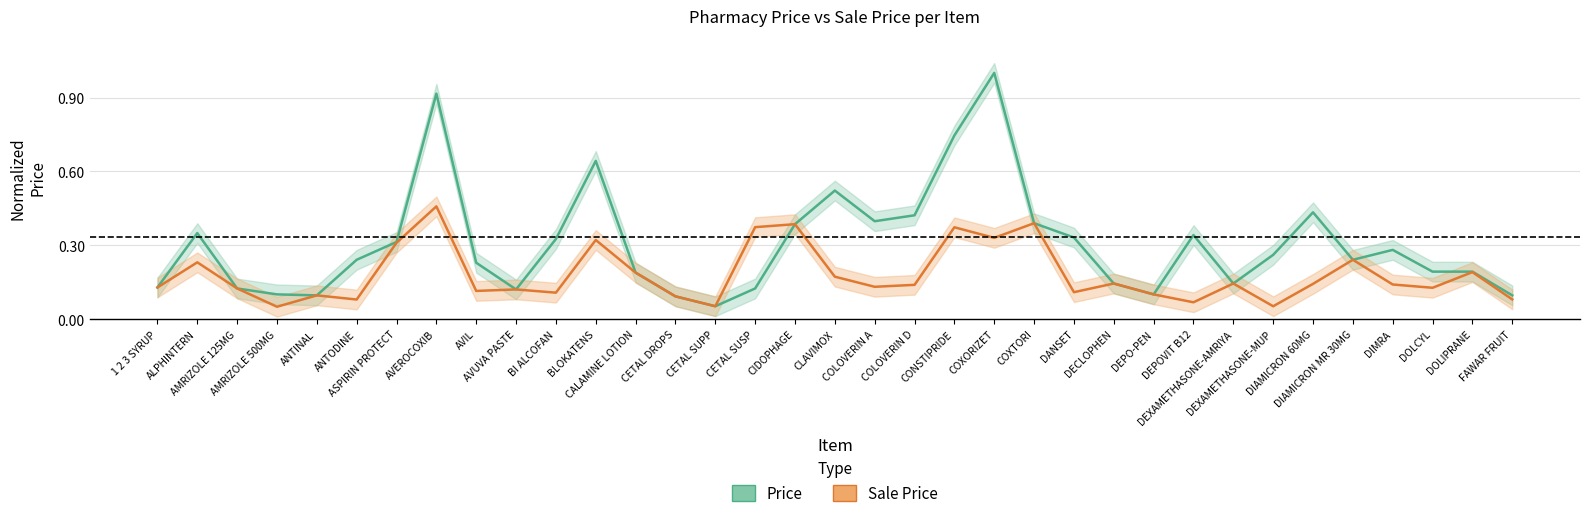

Between AVEROCOXIB and AVIL, which is larger?

AVEROCOXIB